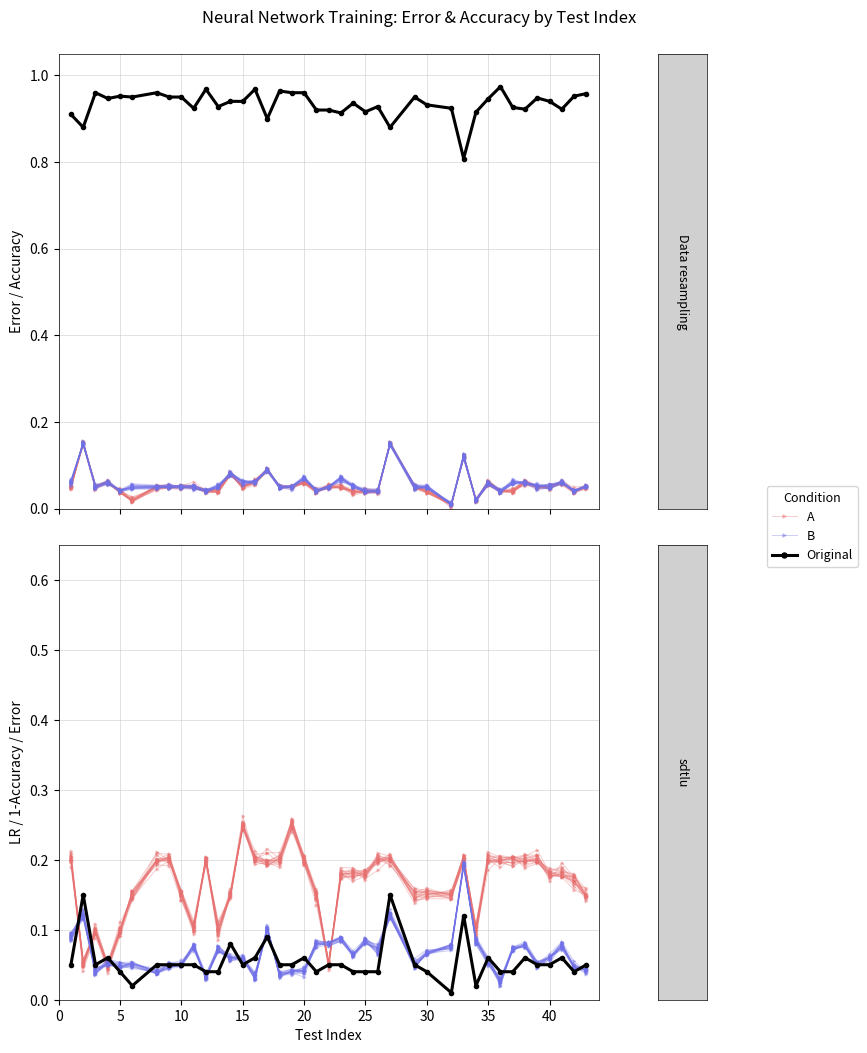

How many times do A and Original cross each other?

6